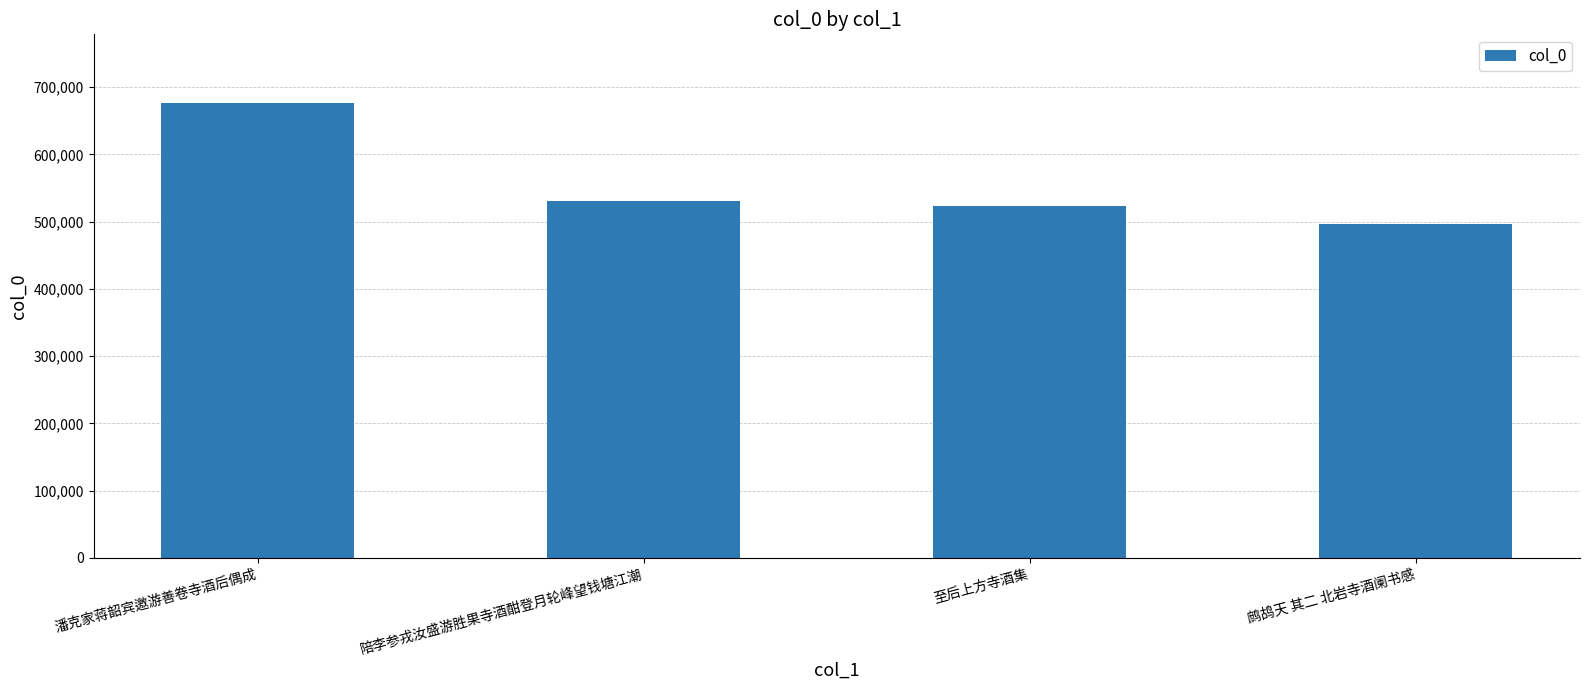

At which category does the chart reach its peak across all series?

潘克家蒋韶宾邀游善卷寺酒后偶成